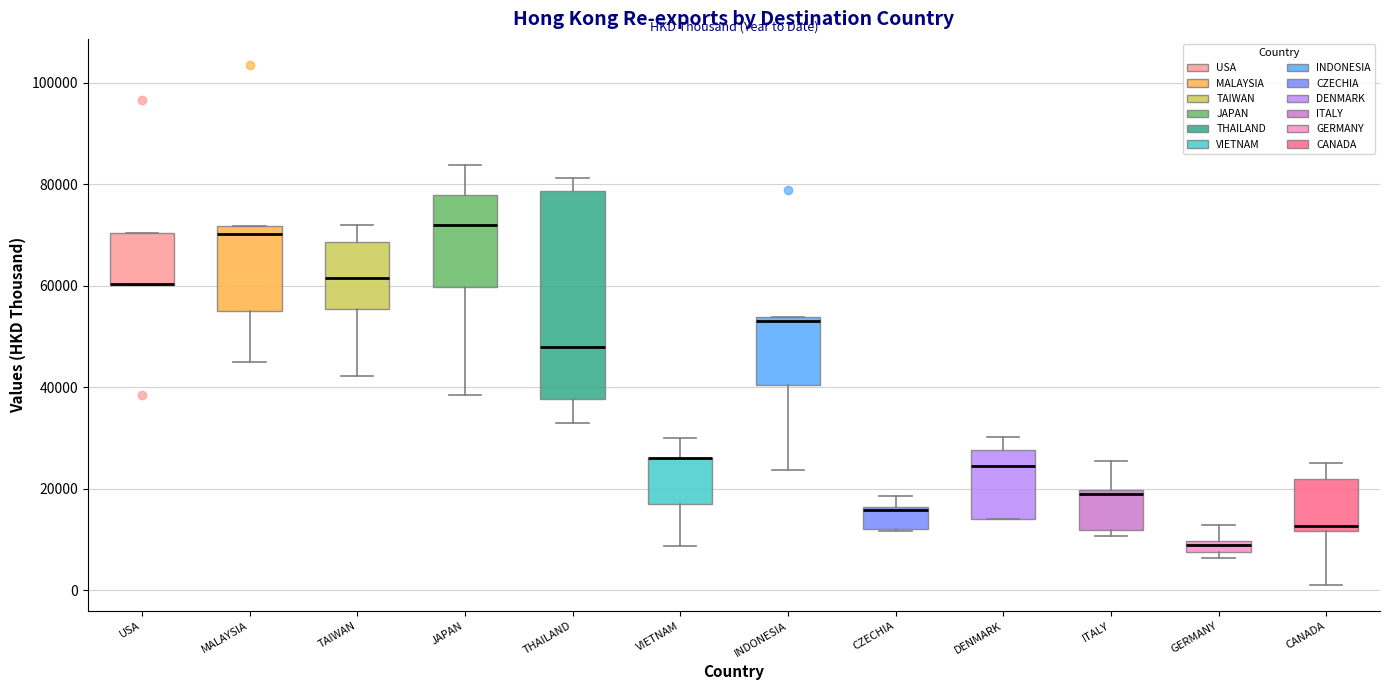

Where is the upper edge of the box for THAILAND on the y-axis? The values are not printed on the chart, so give them approximately, as read against the axis.

78000